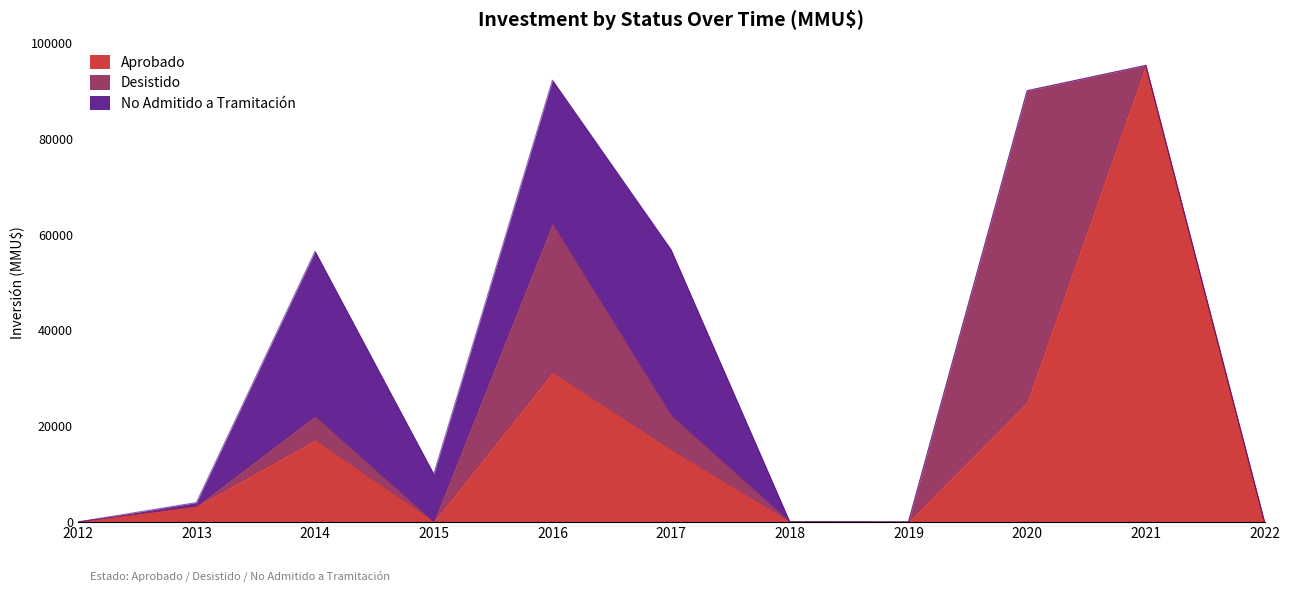

Rank the series by their maximum value, from highest to lowest.

Aprobado, Desistido, No Admitido a Tramitación